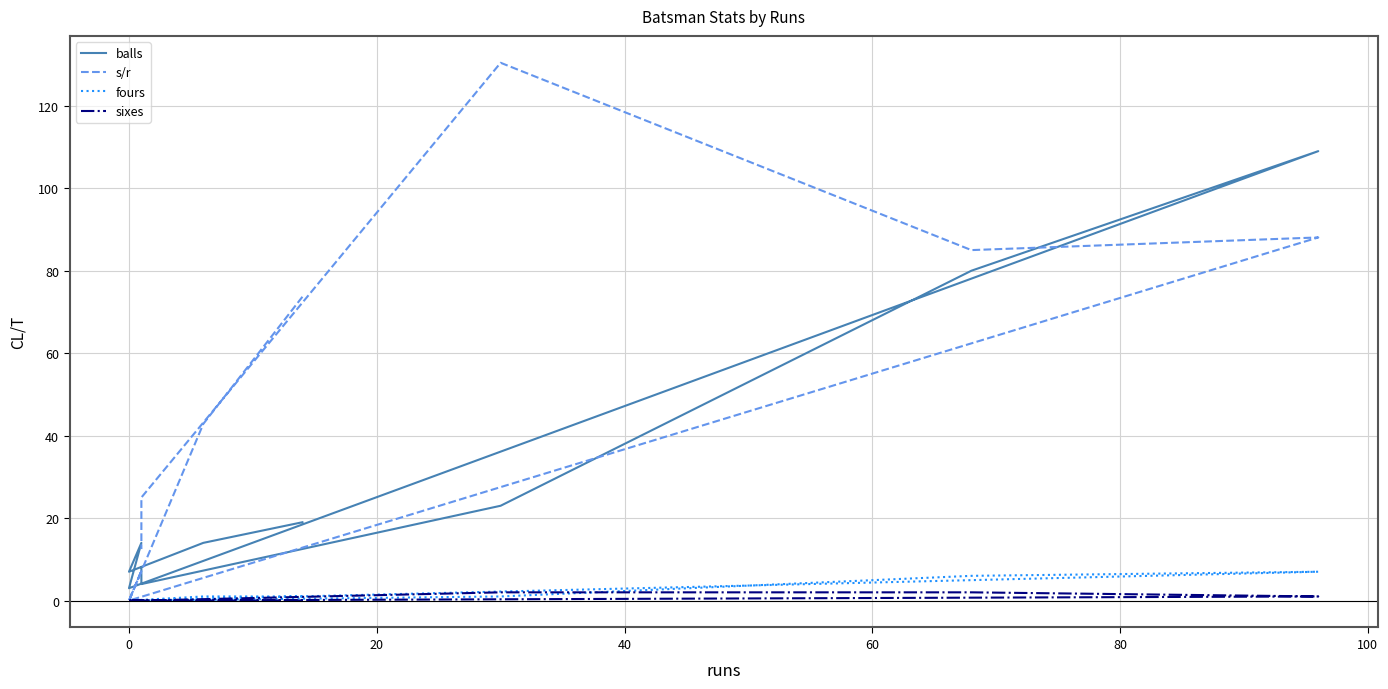

True or false: s/r and fours cross at least once.

False